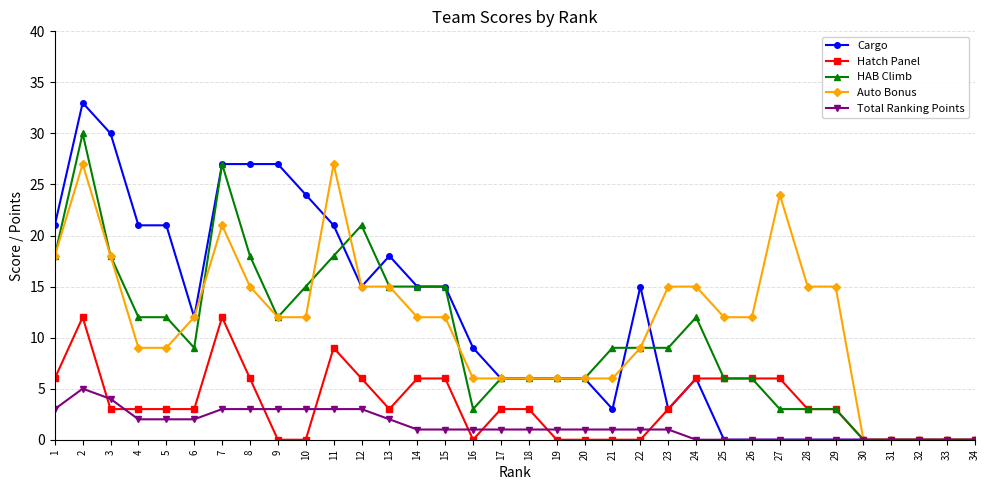

What are all the series names shown in the legend?

Cargo, Hatch Panel, HAB Climb, Auto Bonus, Total Ranking Points